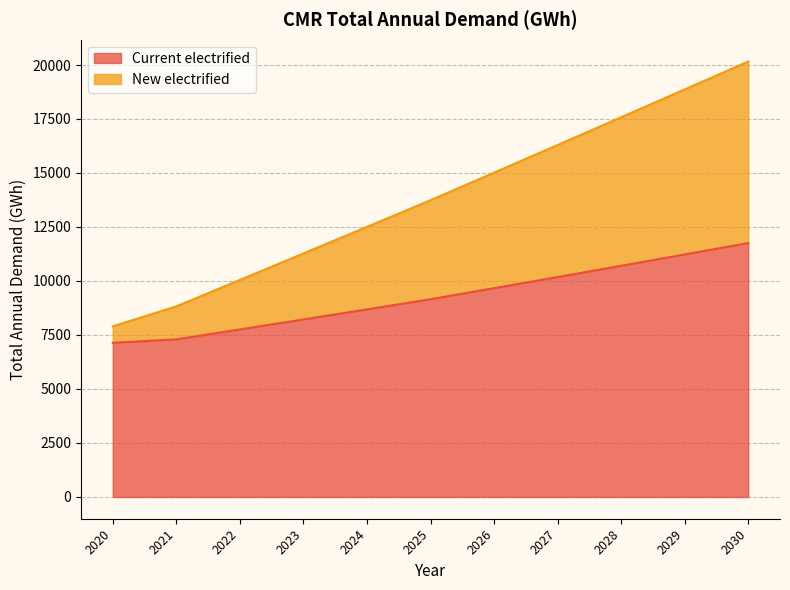

How many lines are shown in the chart?

2